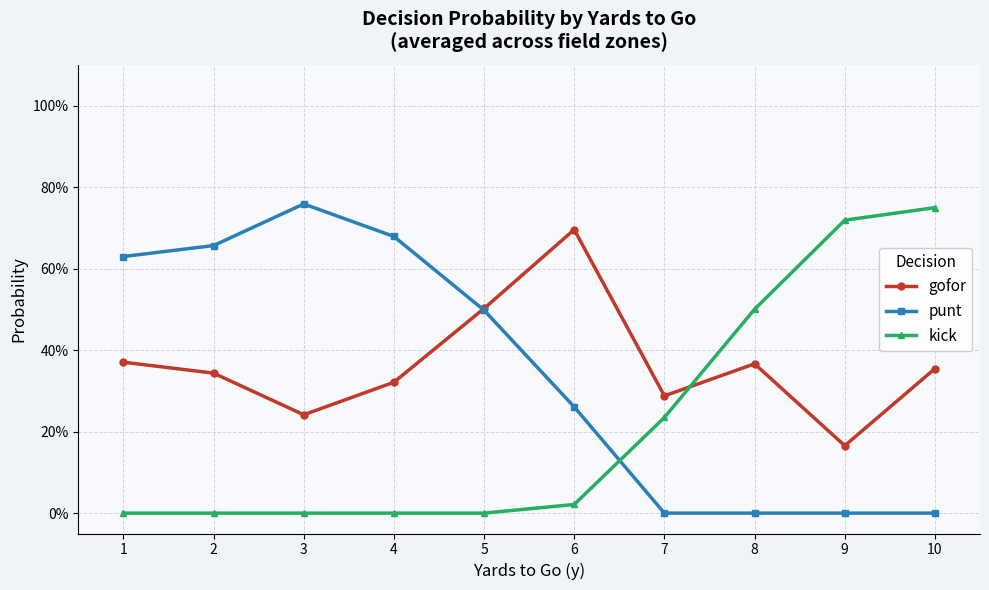

What are all the series names shown in the legend?

gofor, punt, kick